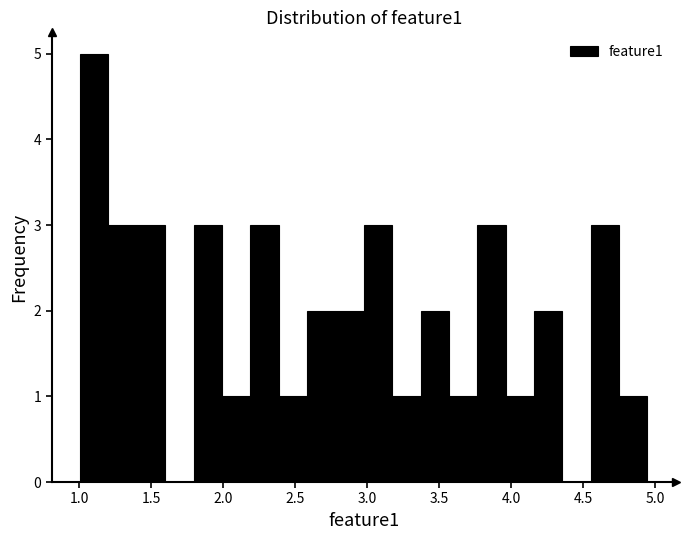

Around what value on the x-axis is the tallest bar? Give the approximate position of its centre, as read against the axis.

1.10